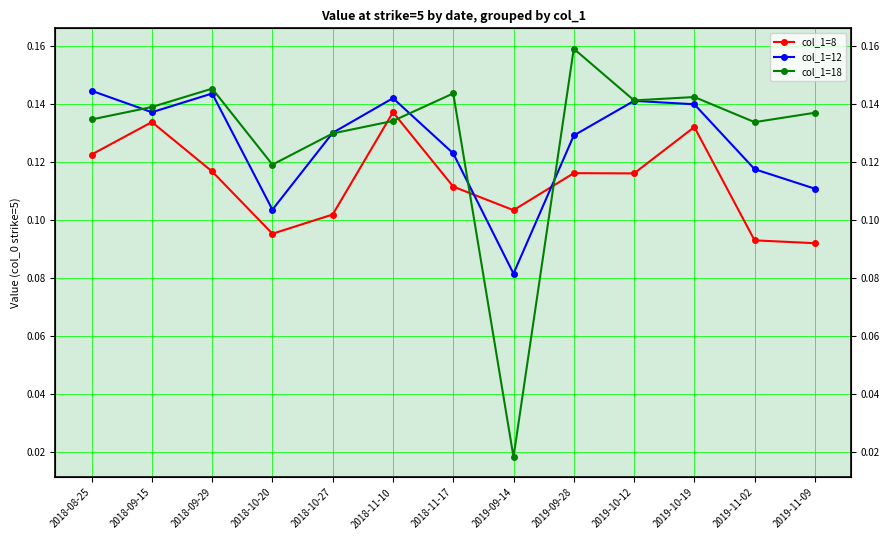

At how many categories does at least one series exceed 0?

13